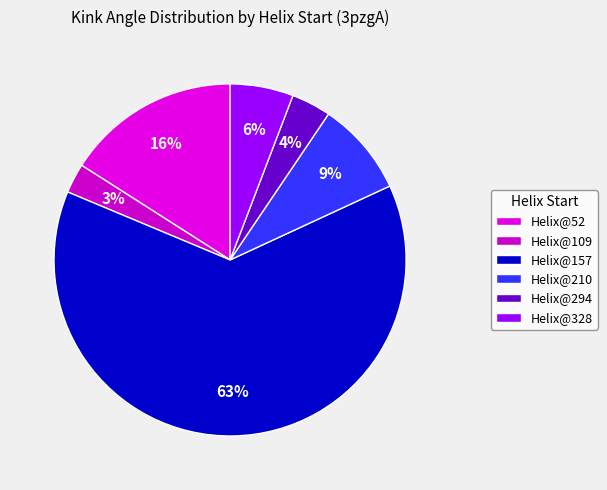

Does any single category account for the majority?

Yes